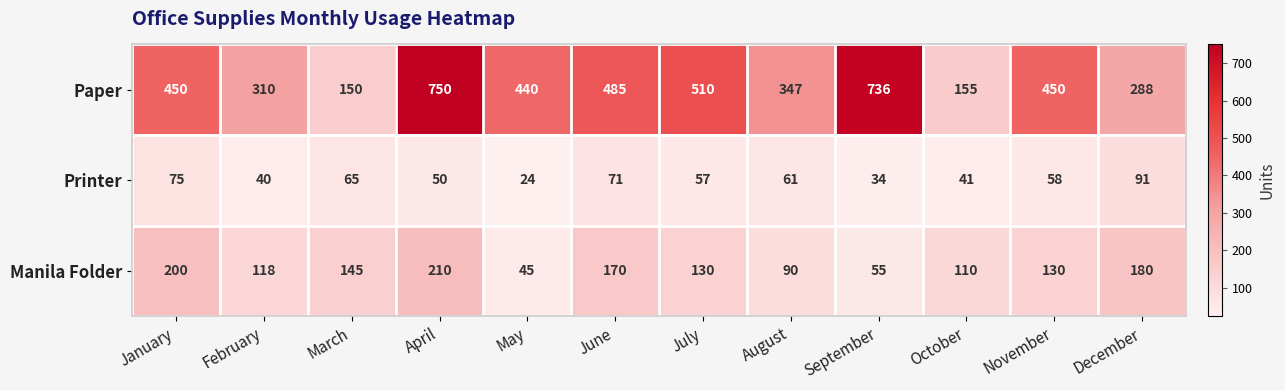

What is the average value of the Manila Folder series?

132